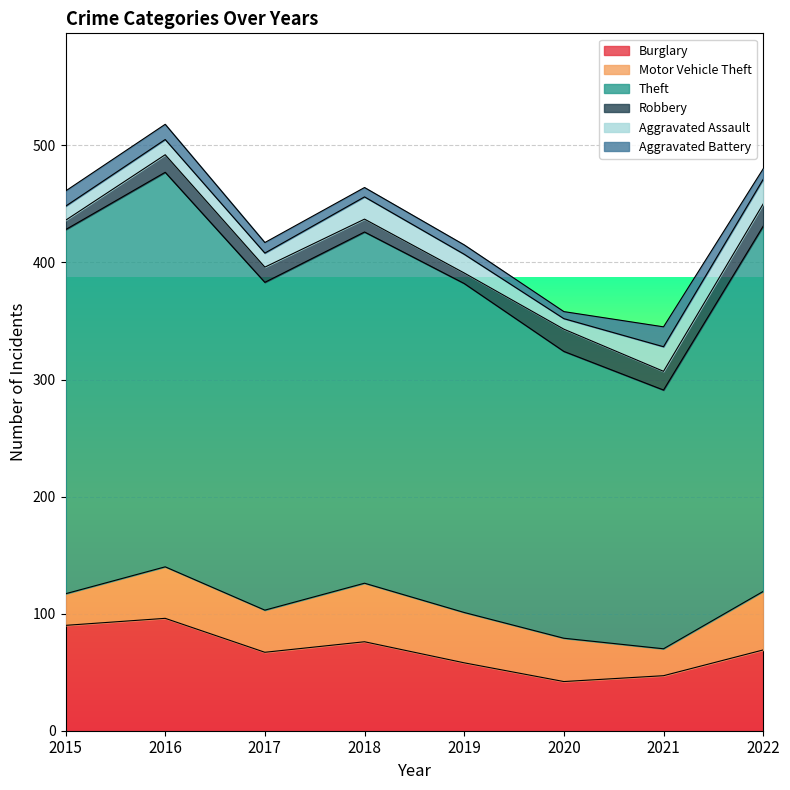

Reading left to right, extract all data points from this chart.

Burglary: 2015=90	2016=96	2017=67	2018=76	2019=58	2020=42	2021=47	2022=69
Motor Vehicle Theft: 2015=27	2016=44	2017=36	2018=50	2019=43	2020=37	2021=23	2022=50
Theft: 2015=311	2016=337	2017=280	2018=300	2019=281	2020=245	2021=221	2022=312
Robbery: 2015=8	2016=15	2017=13	2018=11	2019=9	2020=19	2021=16	2022=19
Aggravated Assault: 2015=12	2016=13	2017=12	2018=19	2019=16	2020=9	2021=21	2022=21
Aggravated Battery: 2015=13	2016=13	2017=9	2018=8	2019=8	2020=6	2021=17	2022=9